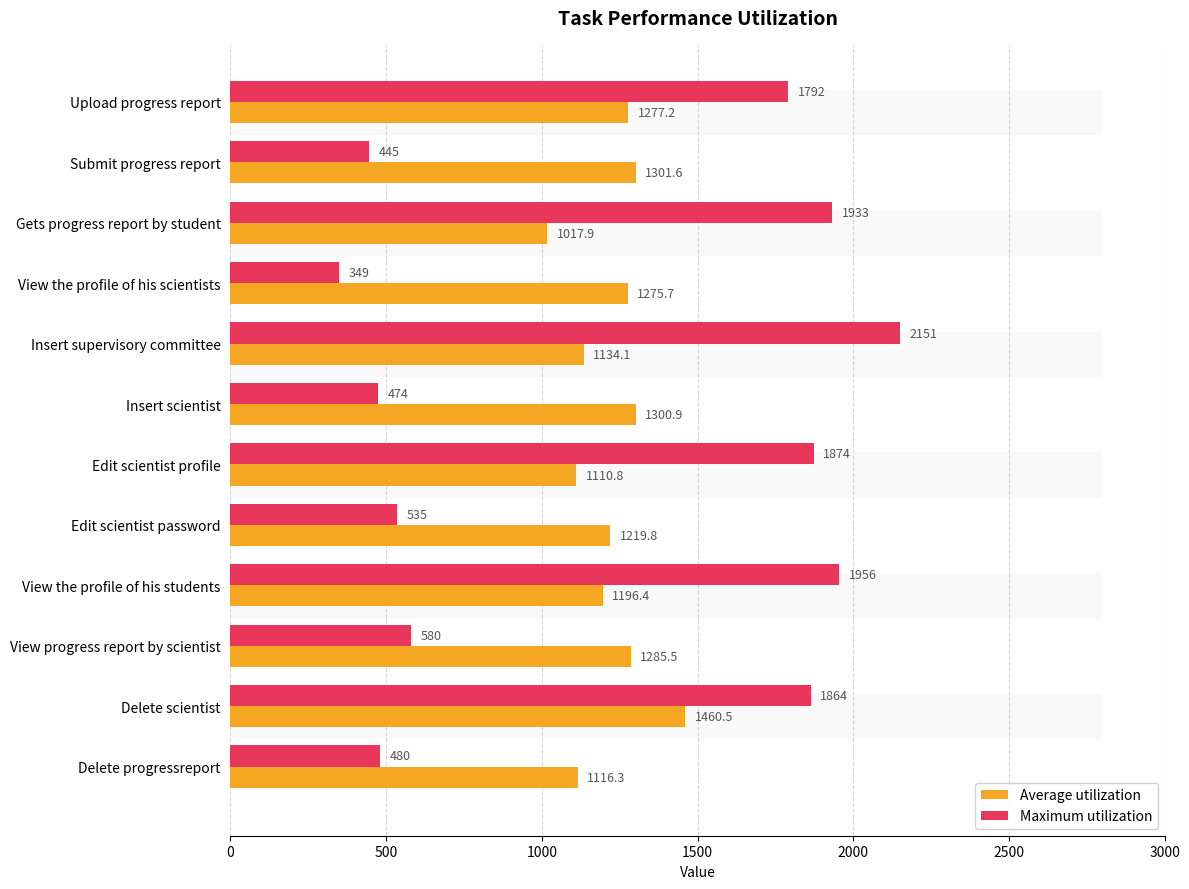

What is the average value of the Average utilization series?

1224.7